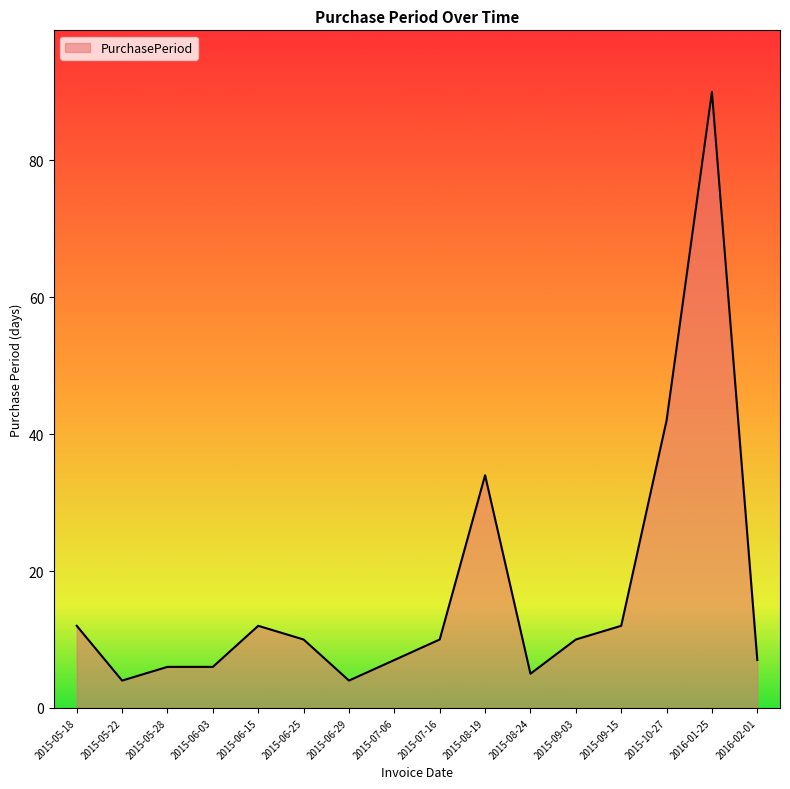

Reading left to right, what are all the values shown in this chart?

2015-05-18=12	2015-05-22=4	2015-05-28=6	2015-06-03=6	2015-06-15=12	2015-06-25=10	2015-06-29=4	2015-07-06=7	2015-07-16=10	2015-08-19=34	2015-08-24=5	2015-09-03=10	2015-09-15=12	2015-10-27=42	2016-01-25=90	2016-02-01=7